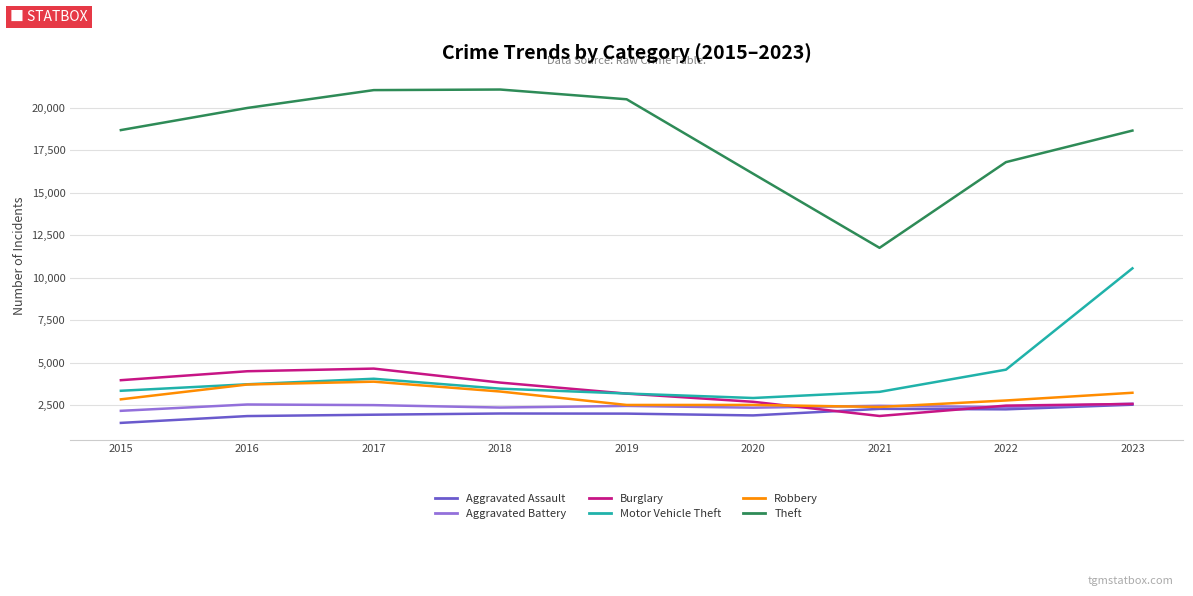

In Theft, how many points are higher than both neighbors (excluding endpoints)?

1